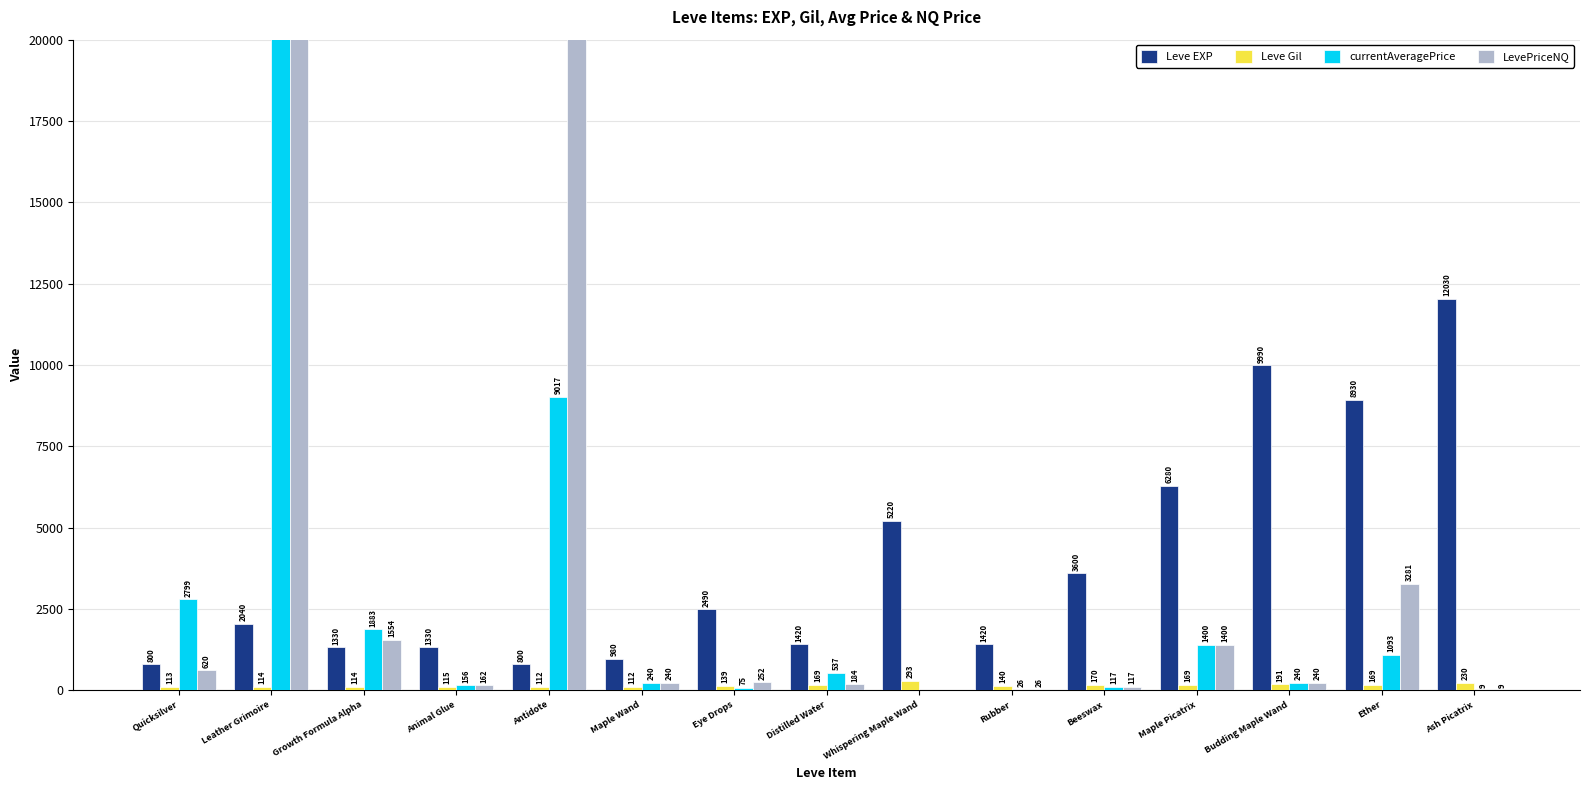

Which has a higher value, Budding Maple Wand or Whispering Maple Wand?

Budding Maple Wand